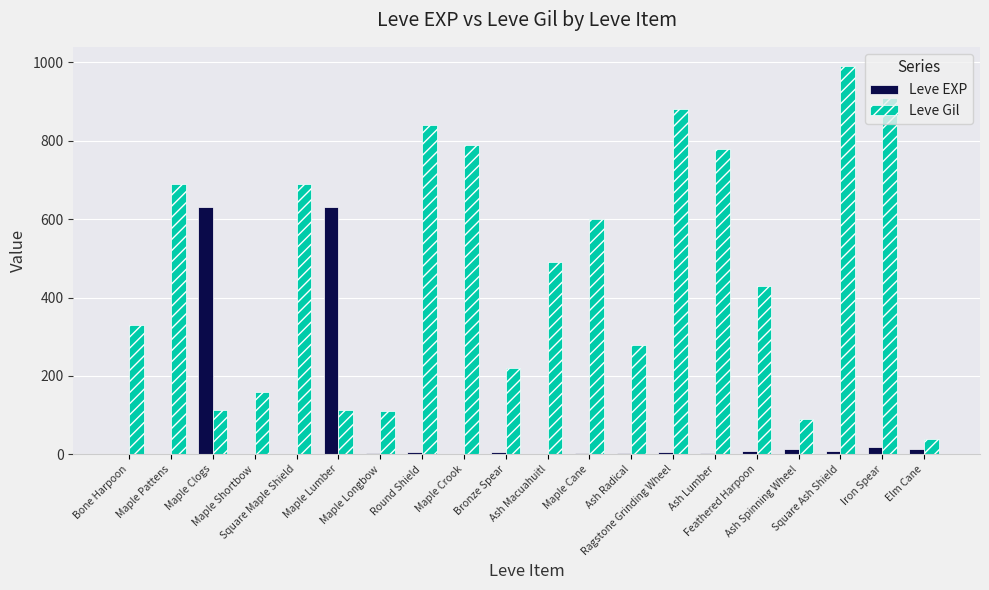

What is the greatest value displayed?

990